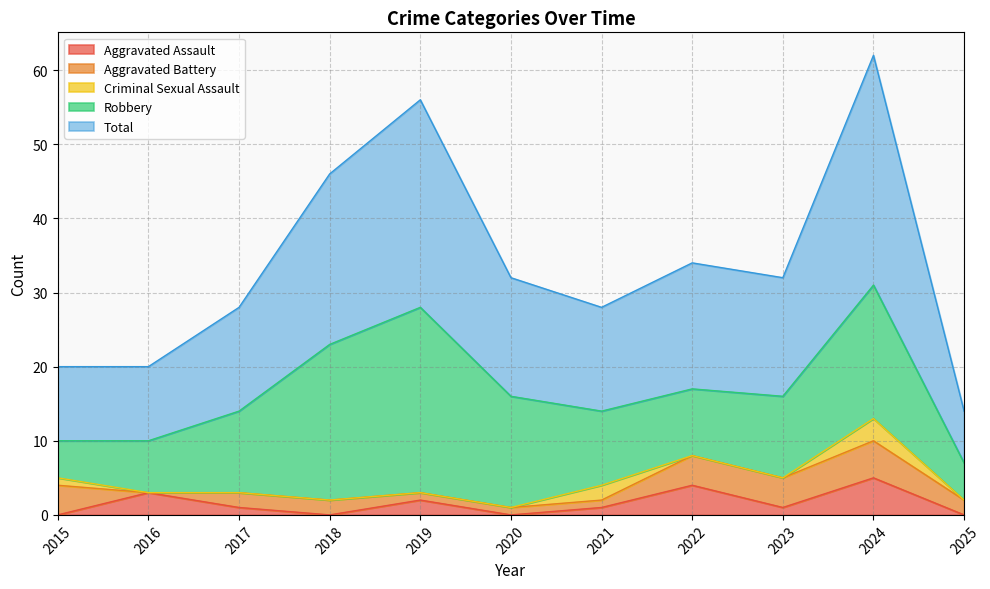

Which series changed the most between 2018 and 2024?

Total